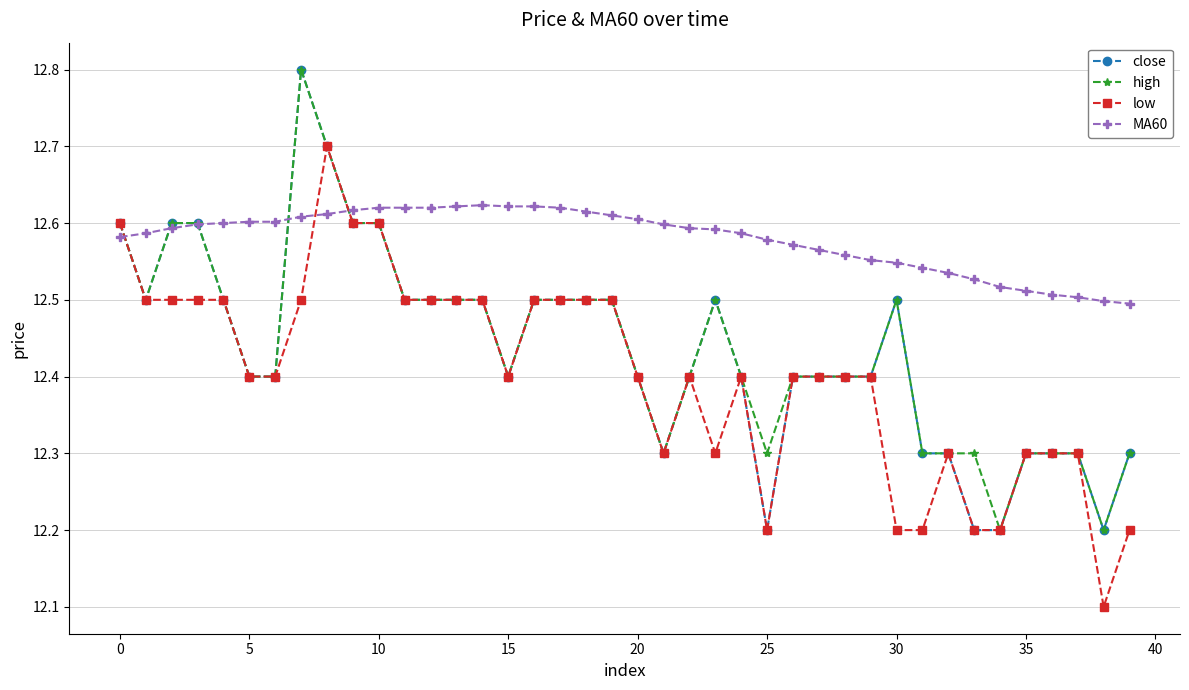

What is the value of the high point at the 6th from the left?

12.4